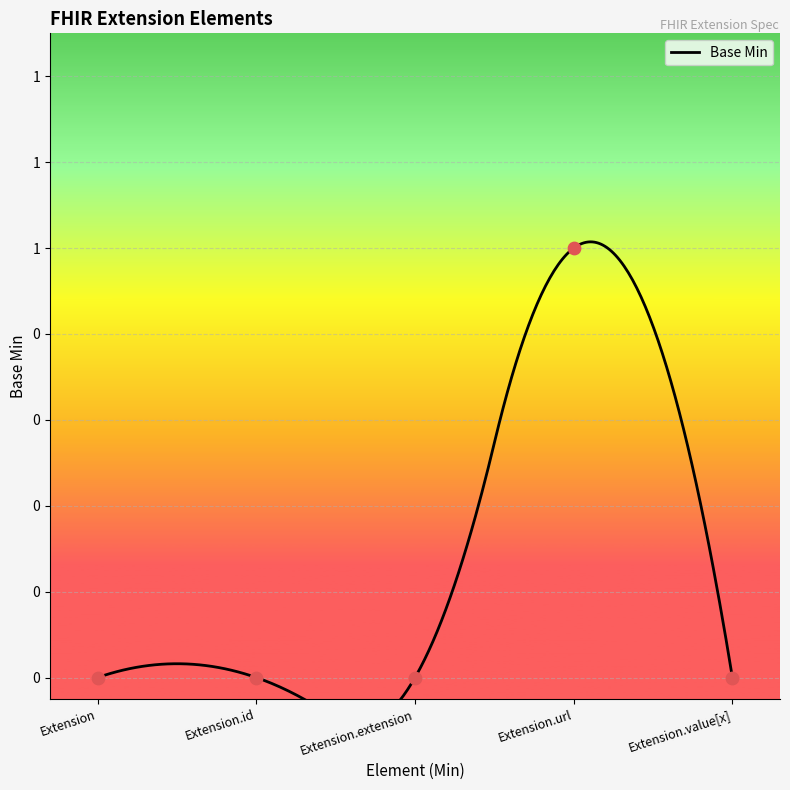

Between Extension and Extension.url, which is larger?

Extension.url